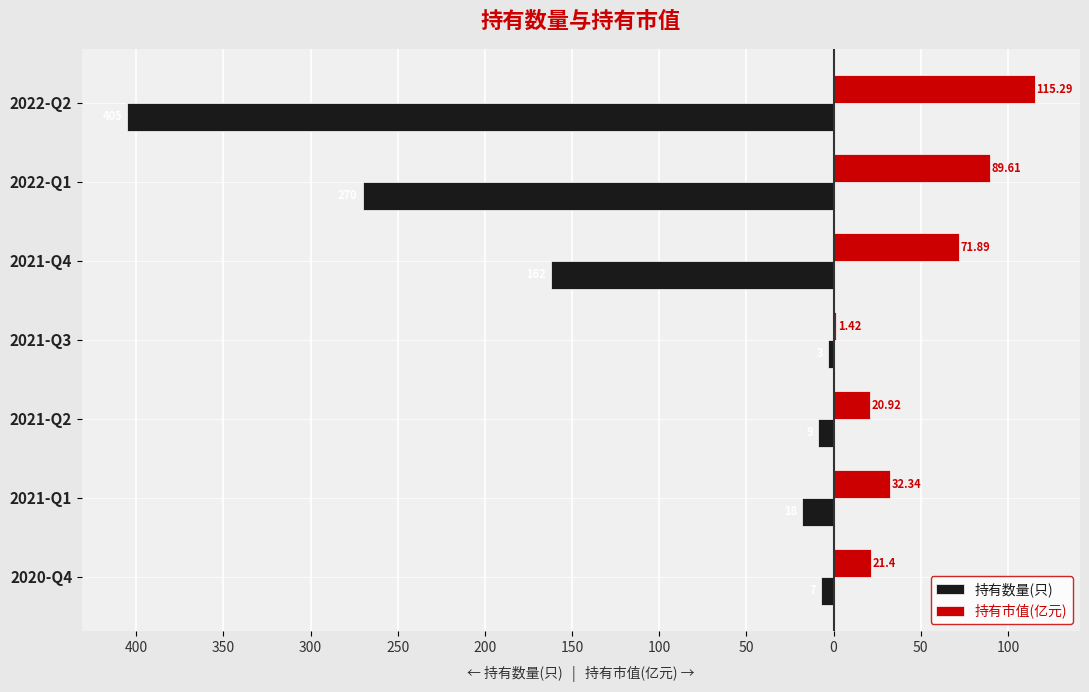

What are all the series names shown in the legend?

持有数量(只), 持有市值(亿元)